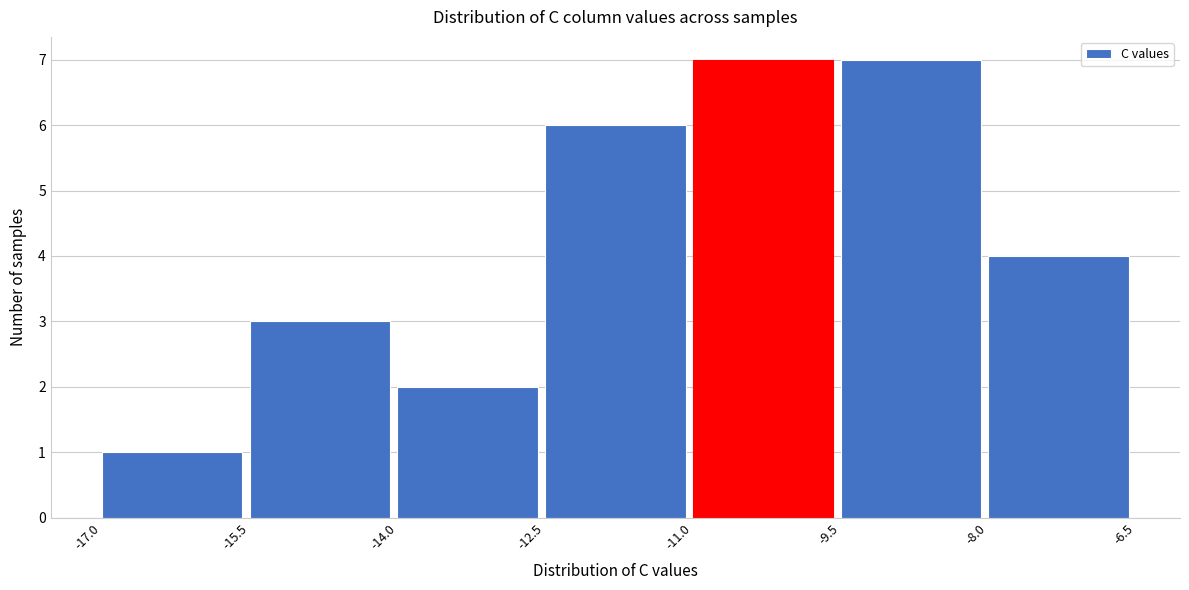

Reading left to right, list every bar in this chart as the range it spans on the x-axis followed by its height. The values are not printed on the chart, so give them approximately, as read against the axis.

-17.0 to -15.5: 1
-15.5 to -14.0: 3
-14.0 to -12.5: 2
-12.5 to -11.0: 6
-11.0 to -9.5: 7
-9.5 to -8.0: 7
-8.0 to -6.5: 4